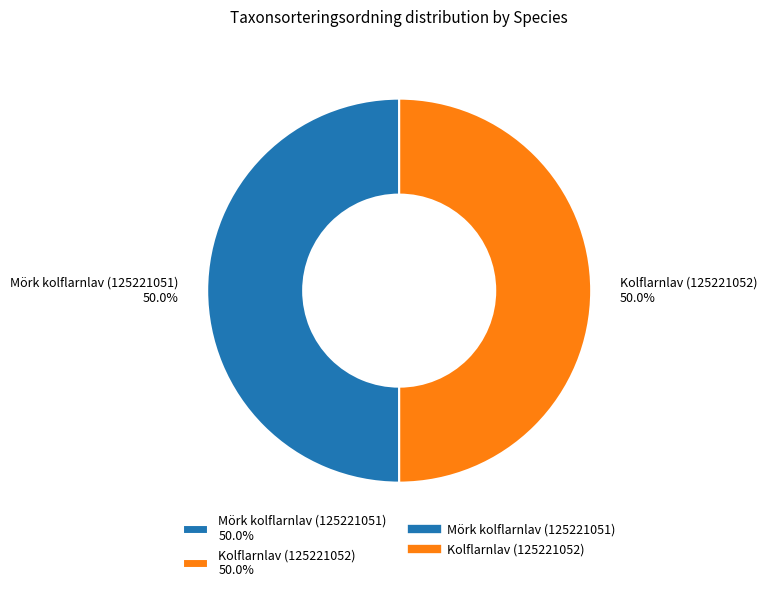

What is the total percentage of Mörk kolflarnlav (125221051) 50.0% and Kolflarnlav (125221052) 50.0%?

100.0%